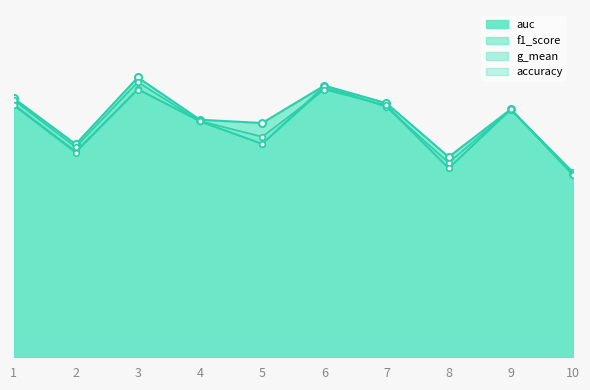

What is the lowest value of the g_mean series?

0.6